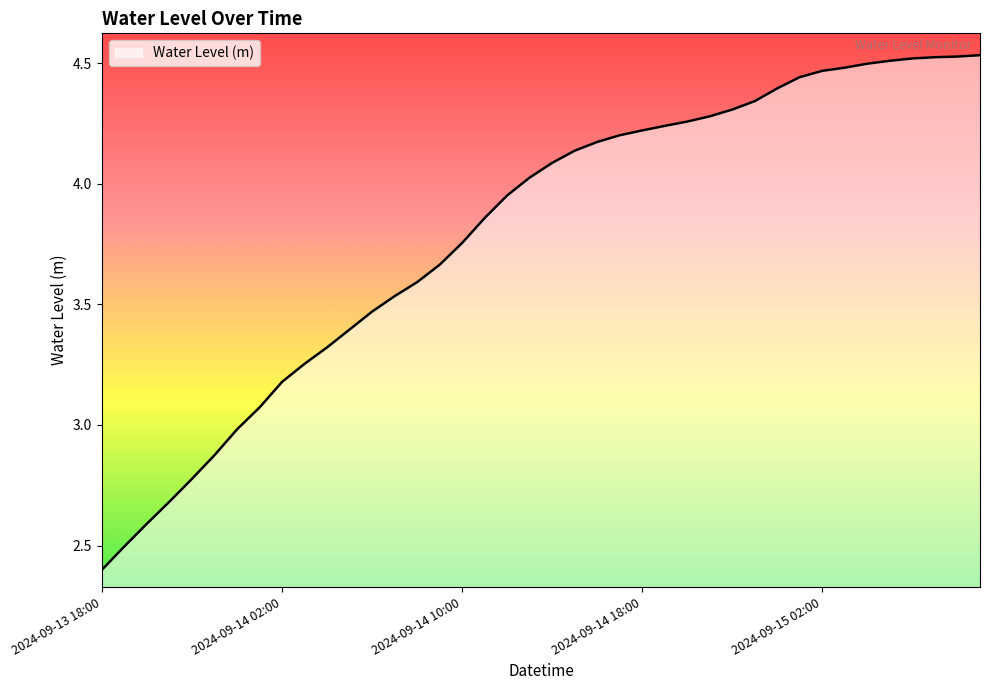

What is the difference between the maximum and minimum values?

2.1